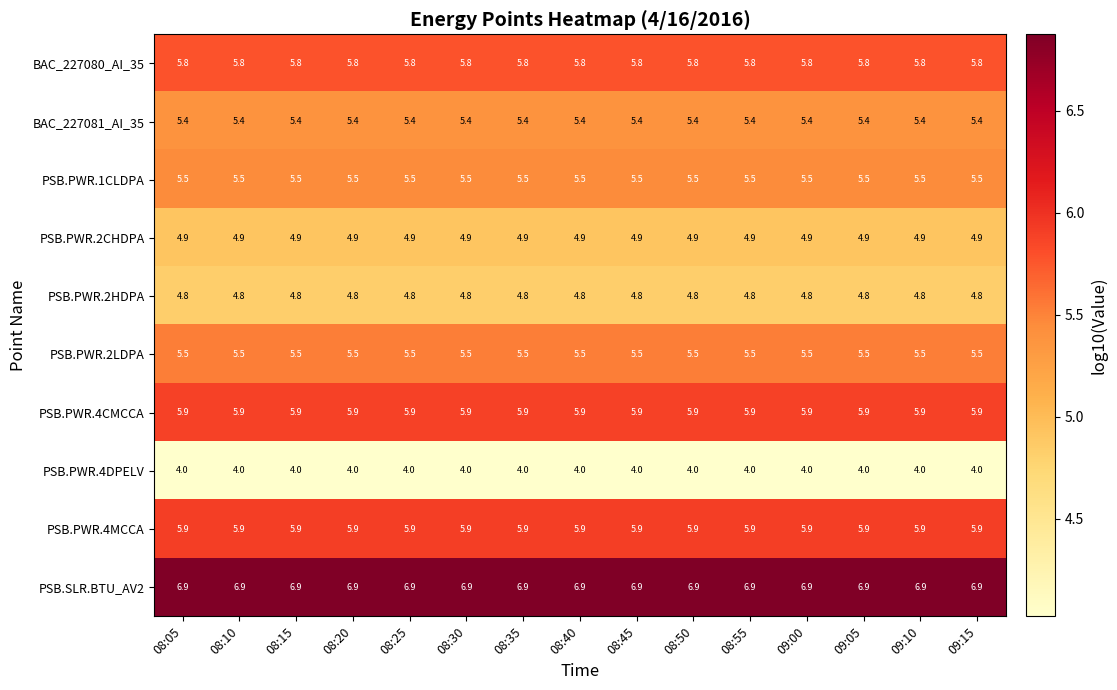

At how many categories does at least one series exceed 4?

15